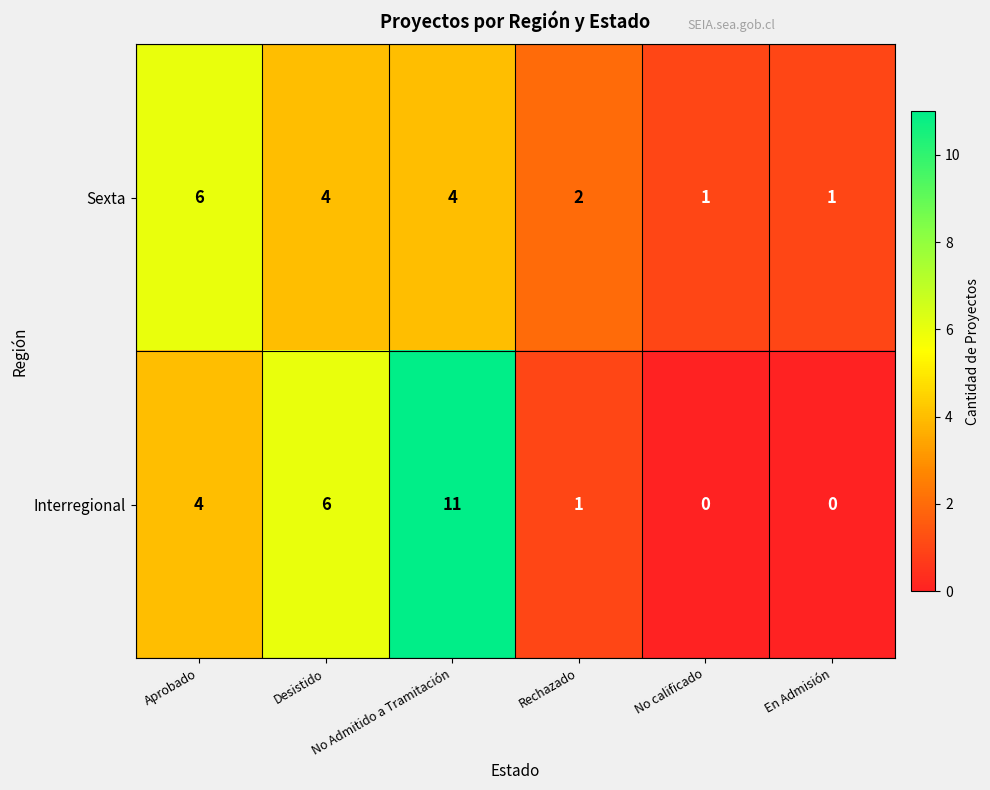

At which category is the sum across all series the highest?

No Admitido a Tramitación